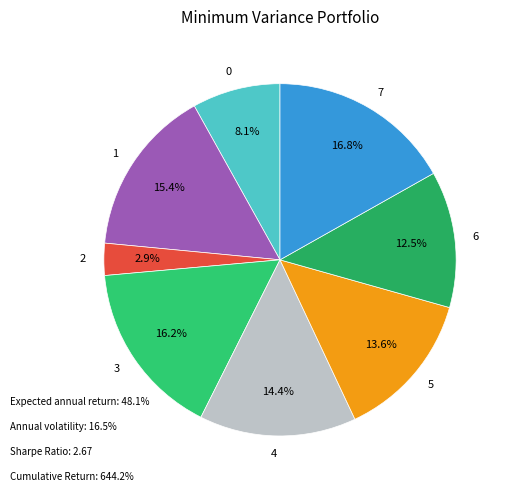

To the nearest percent, what is the average slice percentage?

12%